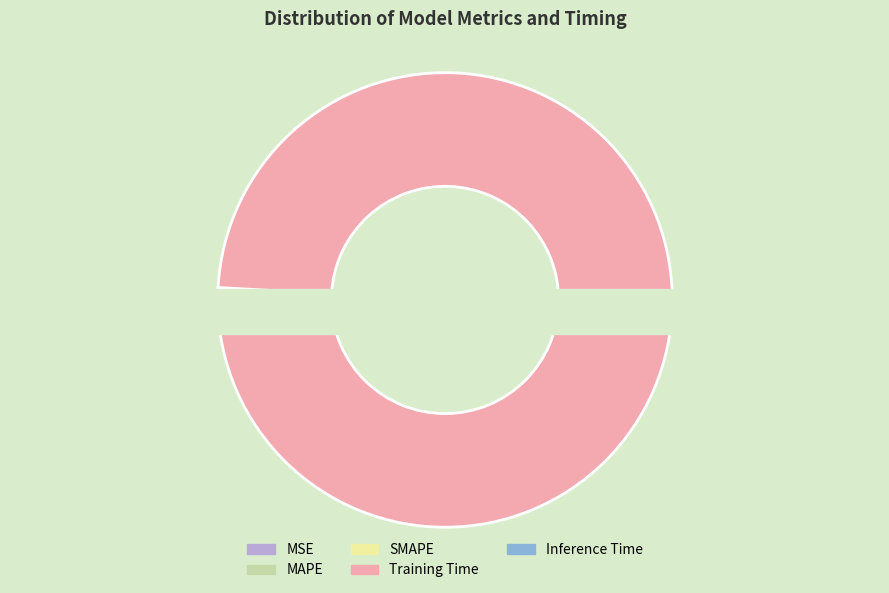

Is Training Time the majority of the pie?

Yes